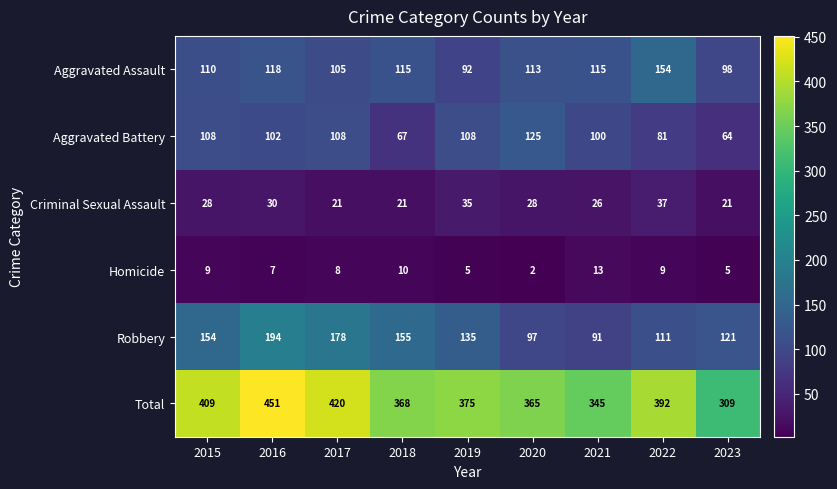

Where is Robbery nearest to the value 142?

2019